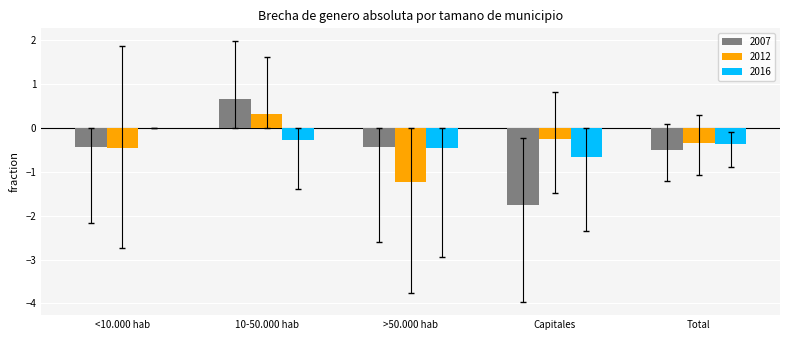

How many values in the 2007 series exceed 0?

1